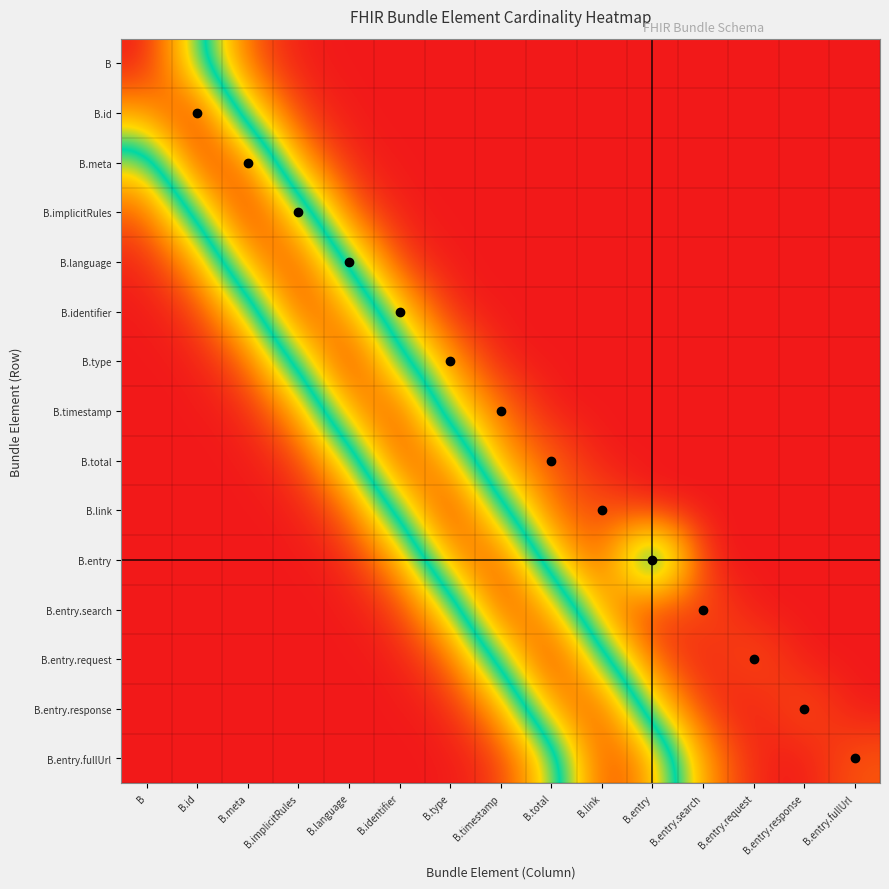

List the series in order of their peak value, lowest first.

B.meta, B.language, B.identifier, B.timestamp, B.total, B.entry, B.entry.search, B.entry.response, B.entry.fullUrl, B, B.id, B.implicitRules, B.type, B.link, B.entry.request